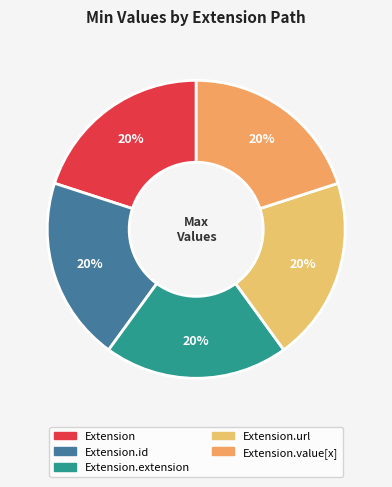

How many slices are in this pie chart?

5